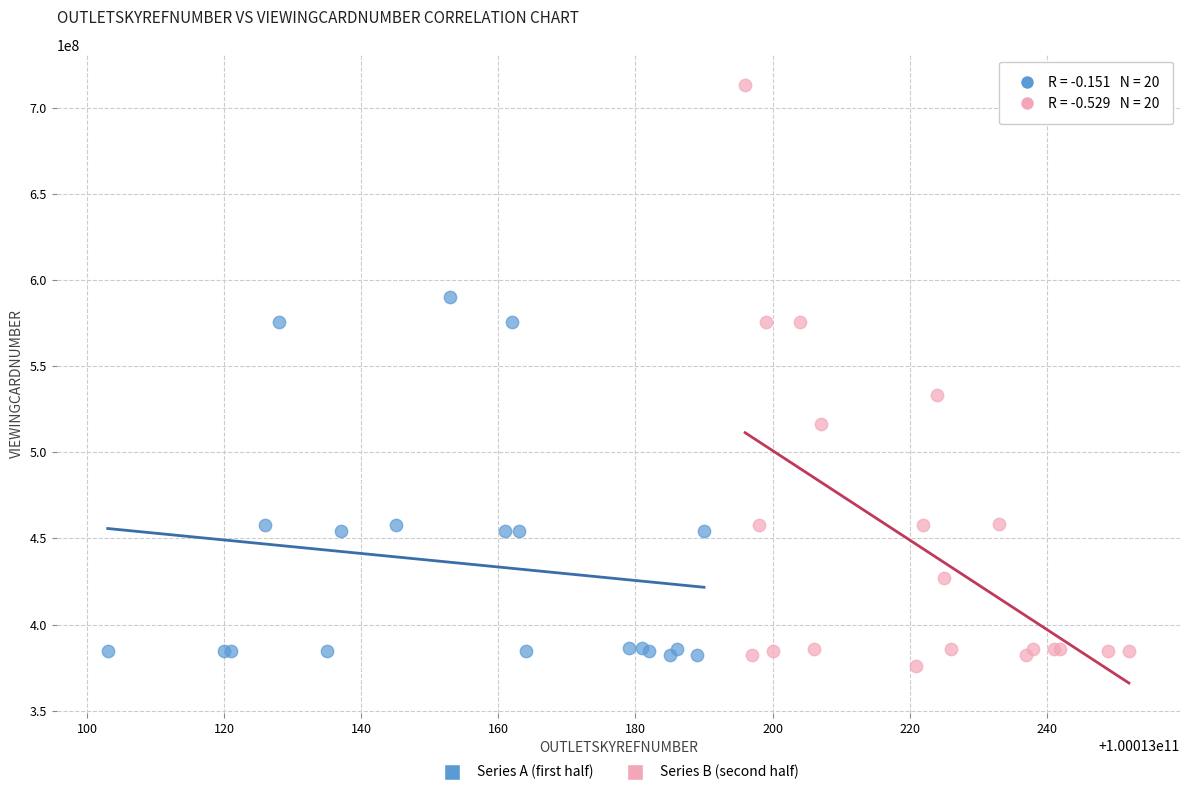

Which series contains the highest Y value?

Series B (second half)